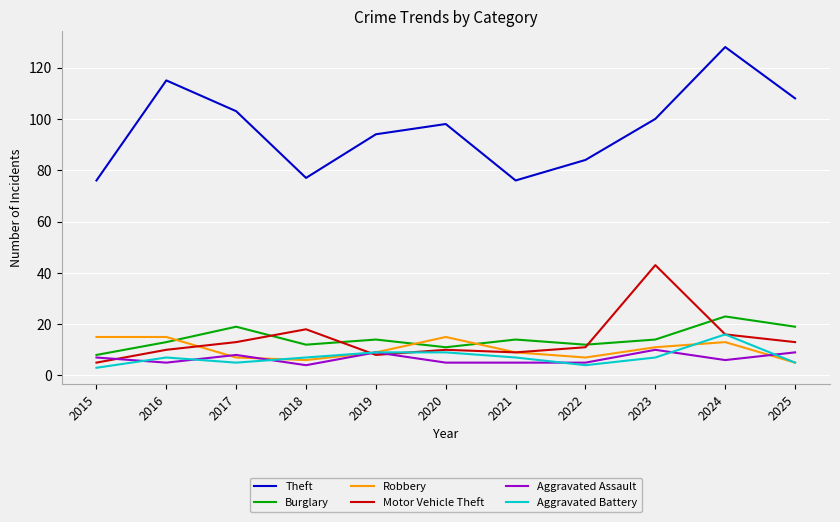

The value of Motor Vehicle Theft at 2015 is 5. True or false?

True